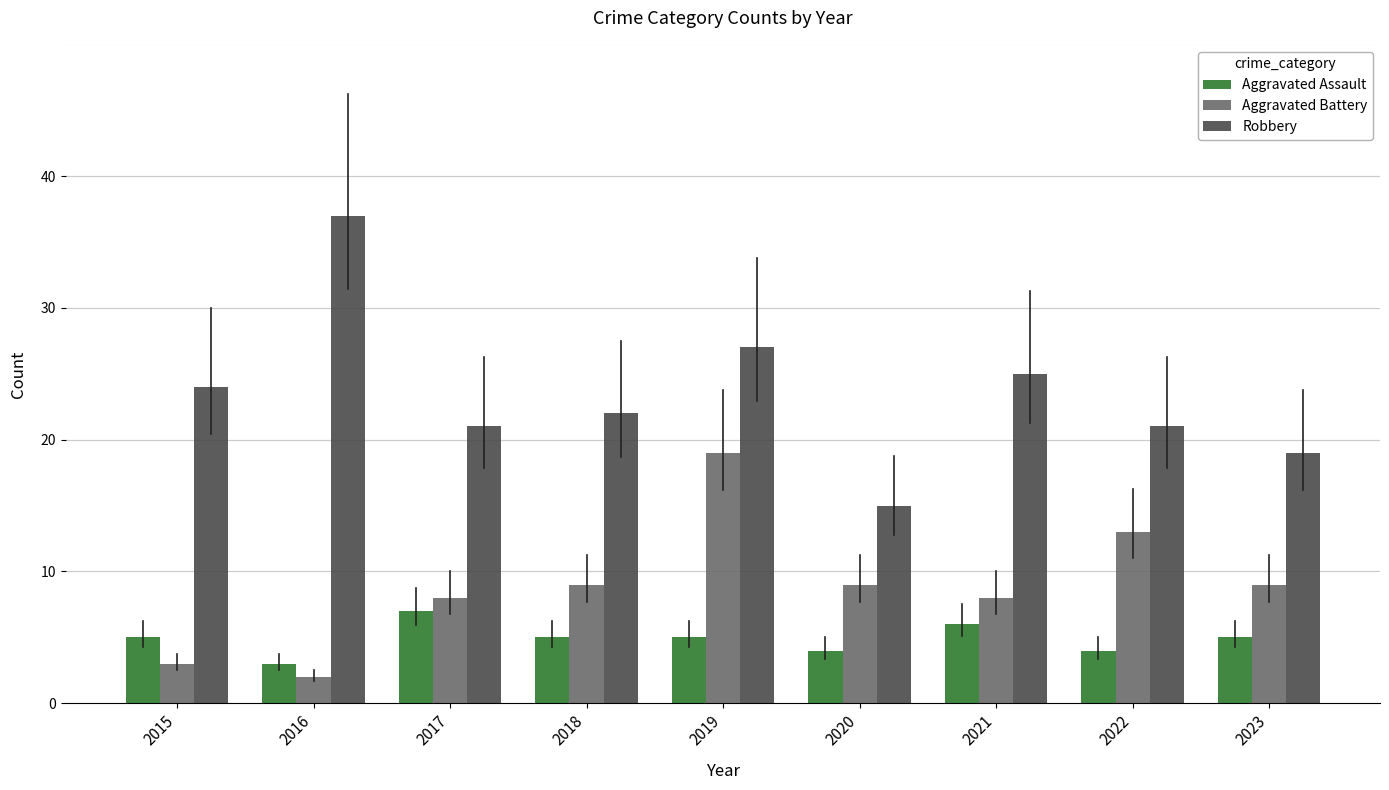

The Aggravated Battery series shows 3 at 2015. True or false?

True